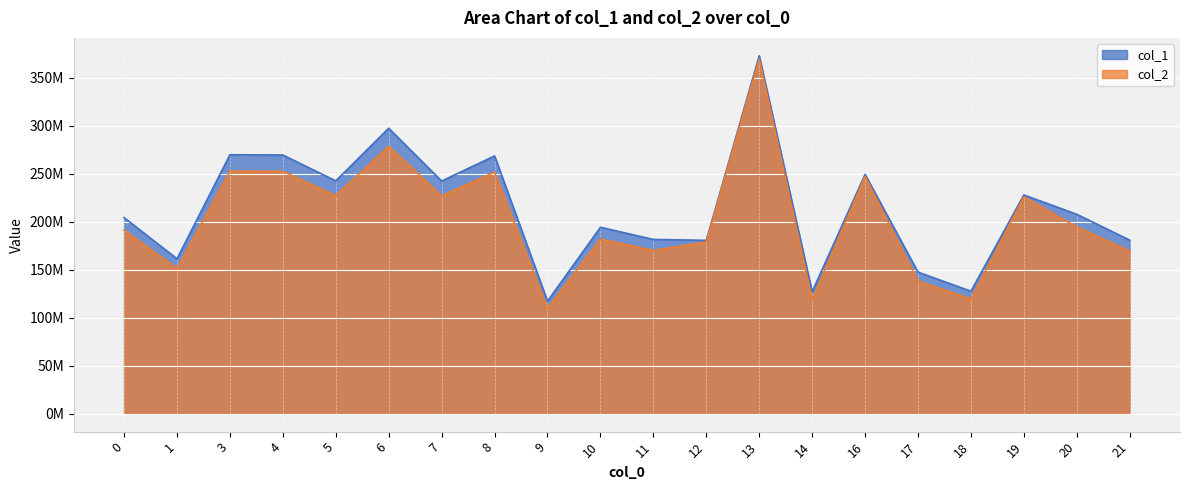

Rank the series by their maximum value, from highest to lowest.

col_1, col_2